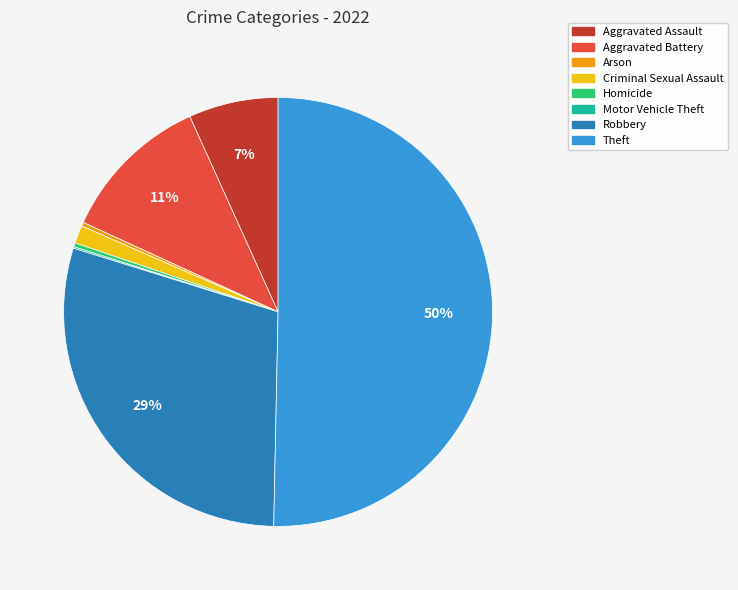

To the nearest percent, what is the average slice percentage?

12%